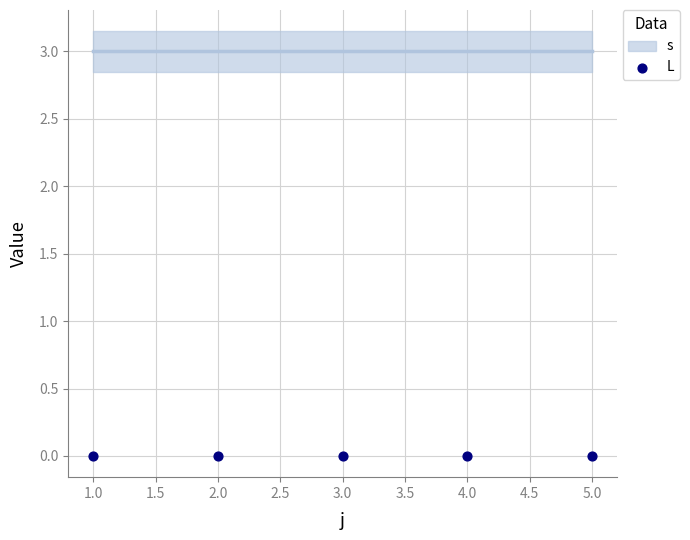

What are all the series names shown in the legend?

s, L